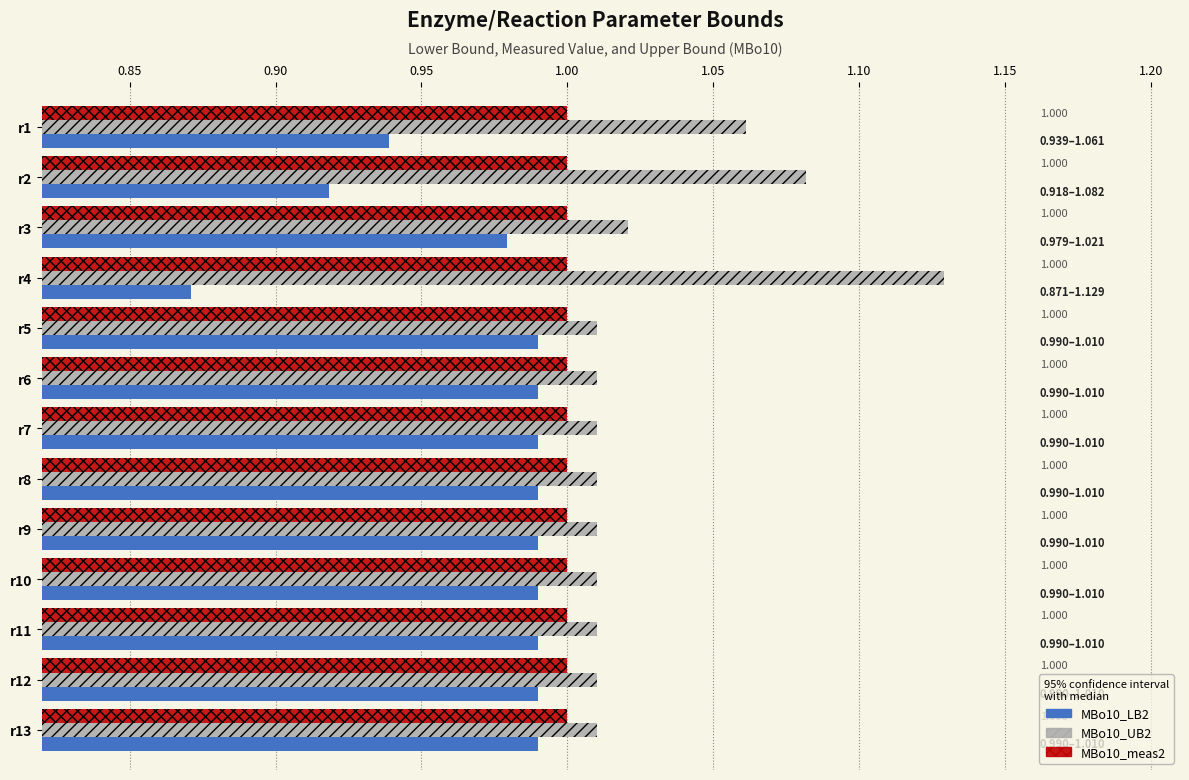

Is the value of MBo10_UB2 at r2 greater than the value of MBo10_meas2 at r1?

Yes